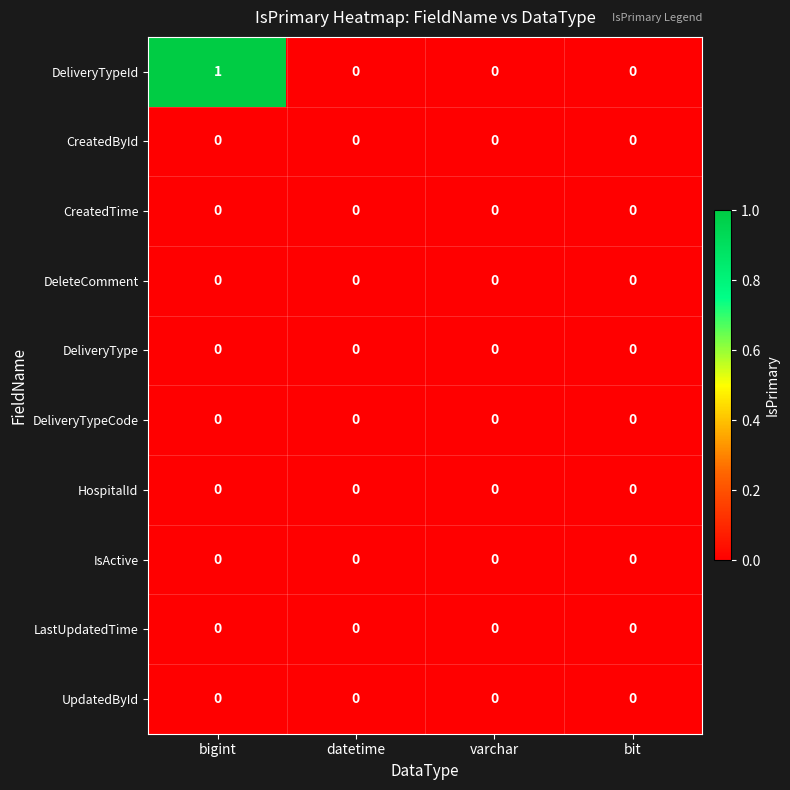

At which category does the chart reach its peak across all series?

bigint